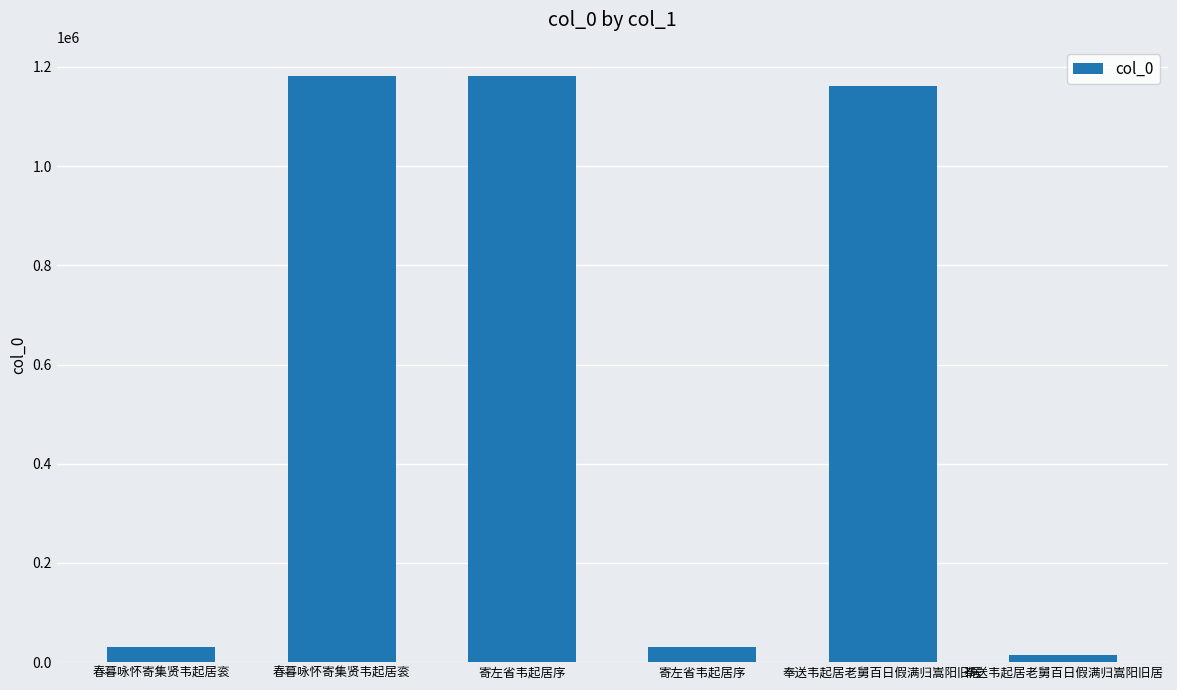

How many data points are less than 1161957?

3